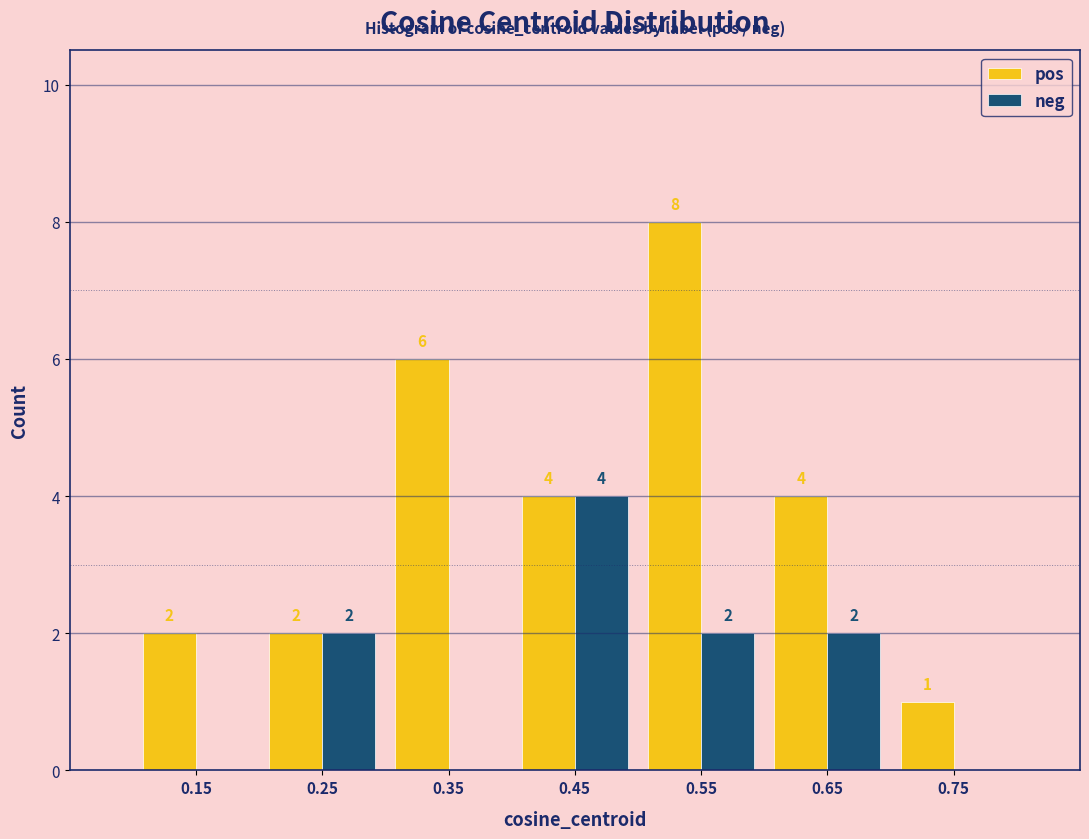

In the pos series, which range on the x-axis has the tallest bar?

0.5 to 0.6